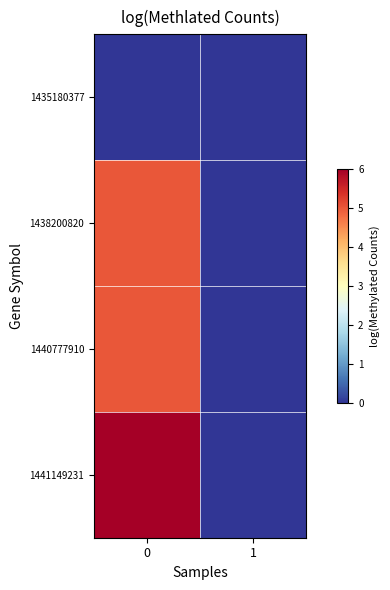

Count the number of categories in the chart.

2